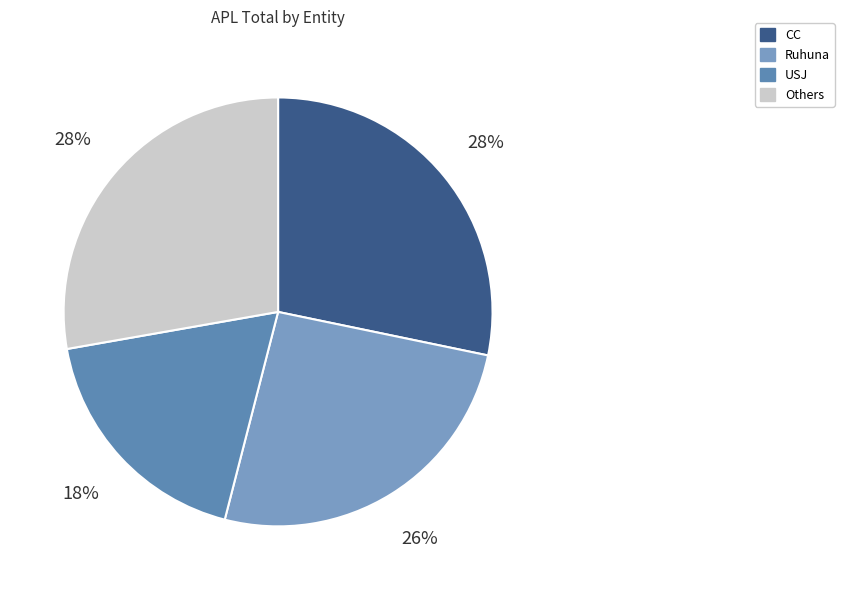

How many segments does this pie chart have?

4